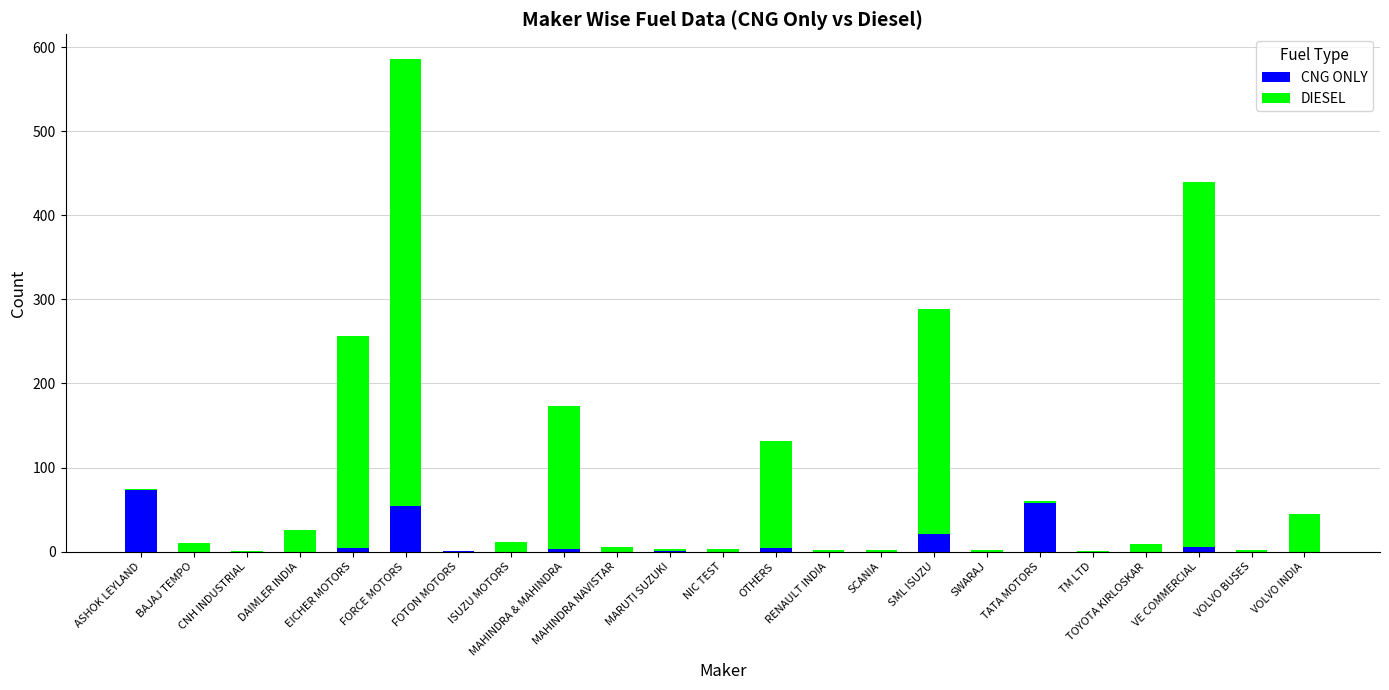

How many series are shown in this chart?

2